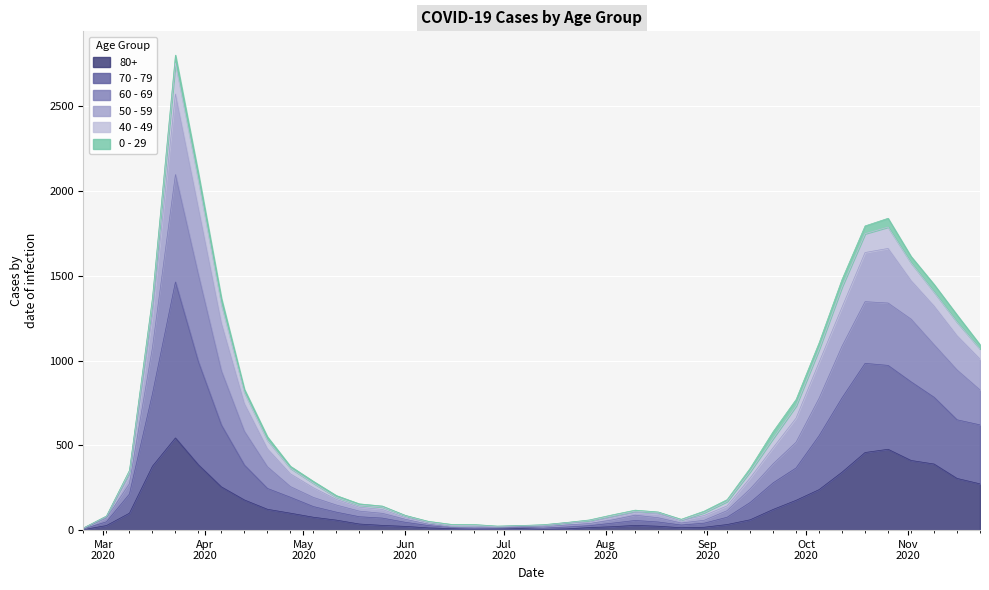

How many lines are shown in the chart?

6